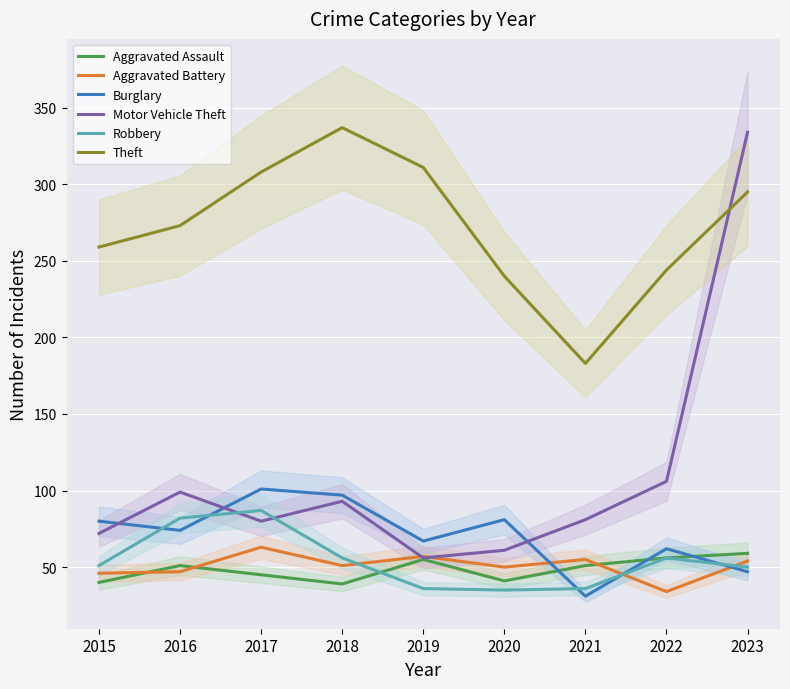

Rank the series at 2019 from highest to lowest value.

Theft, Burglary, Aggravated Battery, Motor Vehicle Theft, Aggravated Assault, Robbery